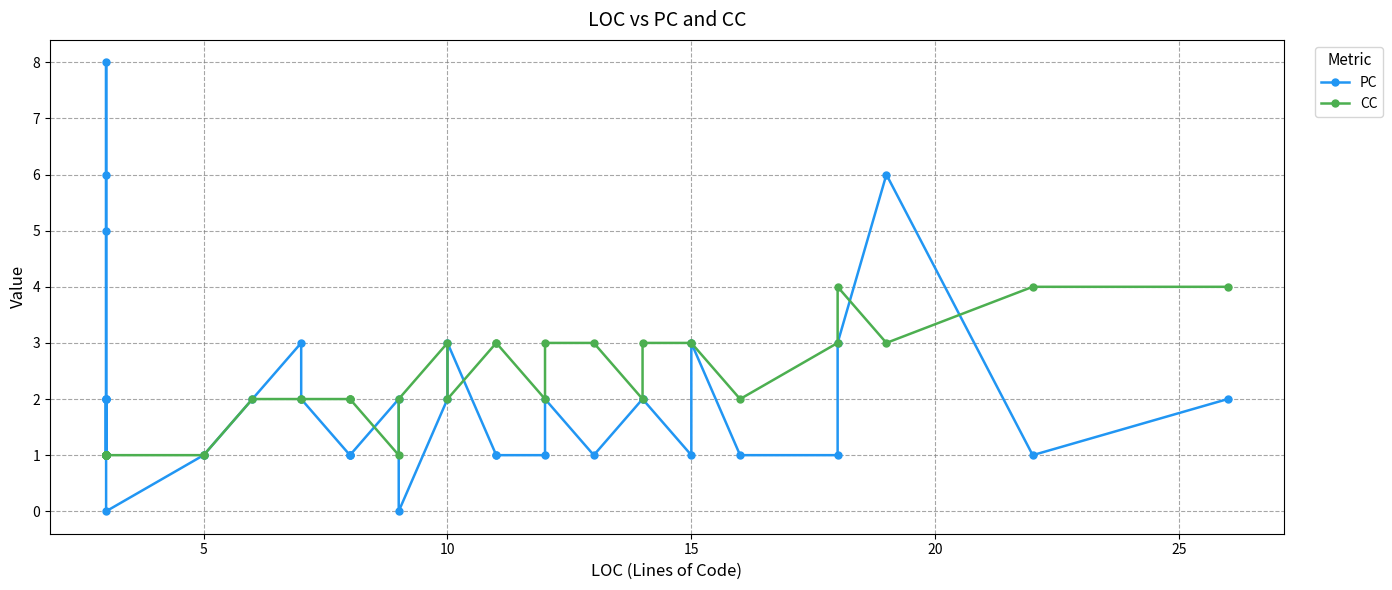

How many lines are shown in the chart?

2